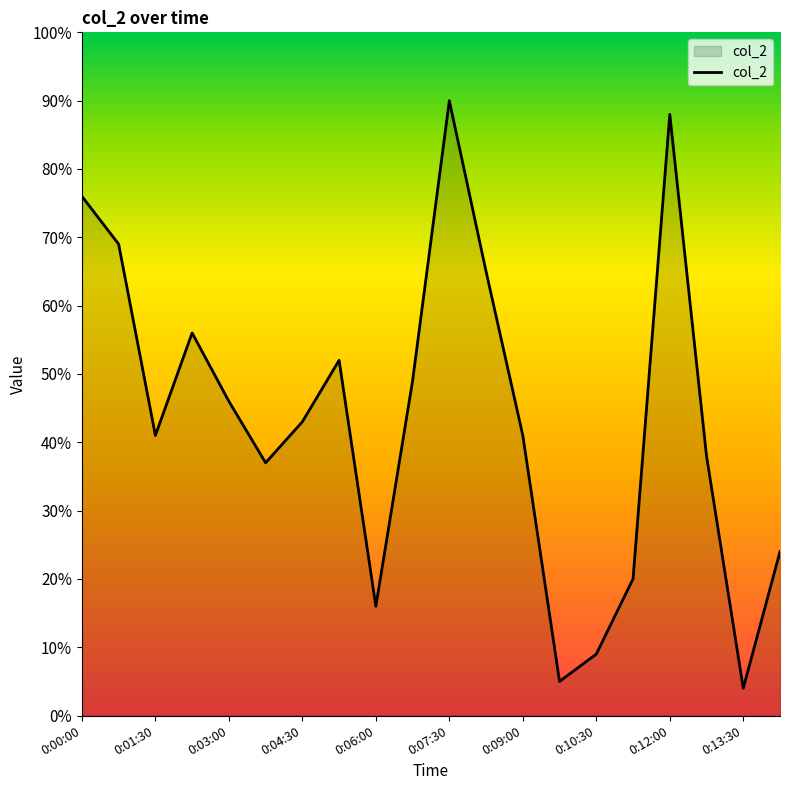

What is the minimum value shown in the chart?

4